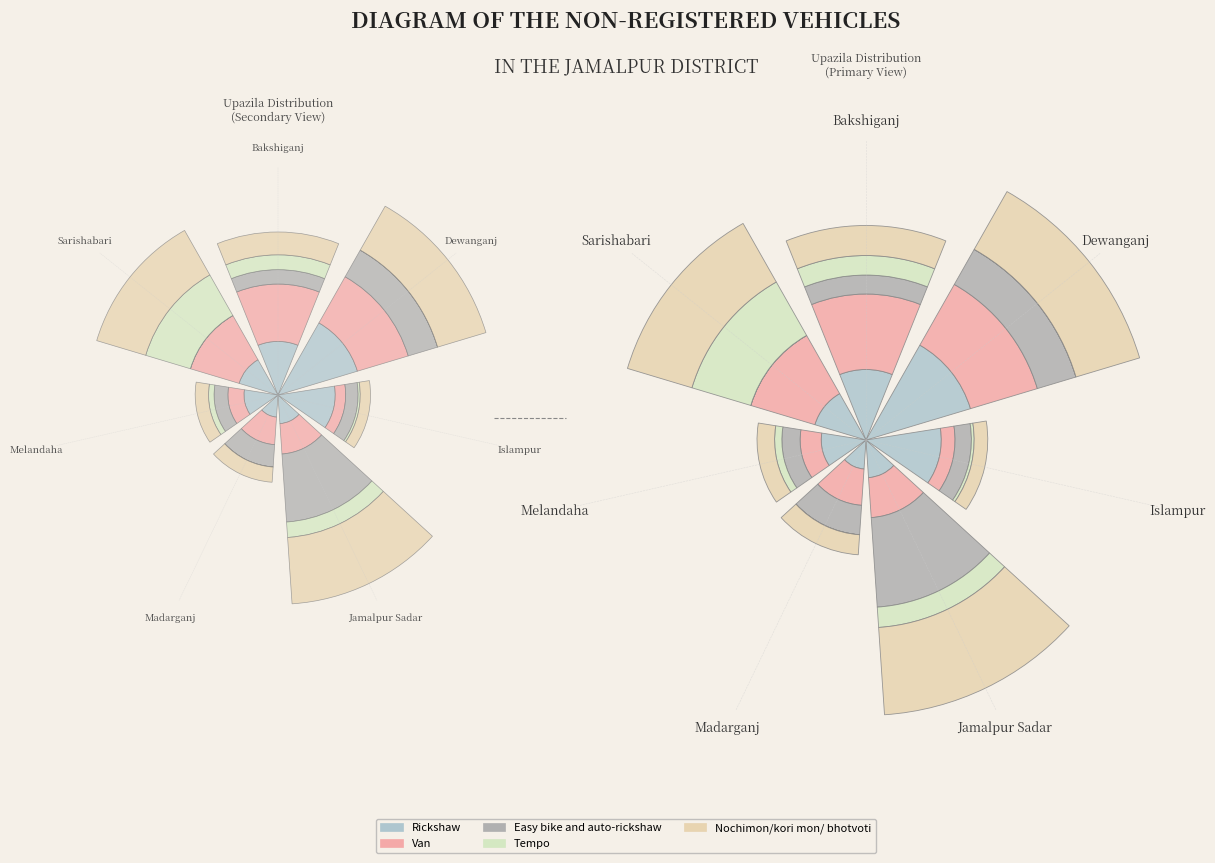

What is the spread (max minus min) of values at Dewanganj?

993.0